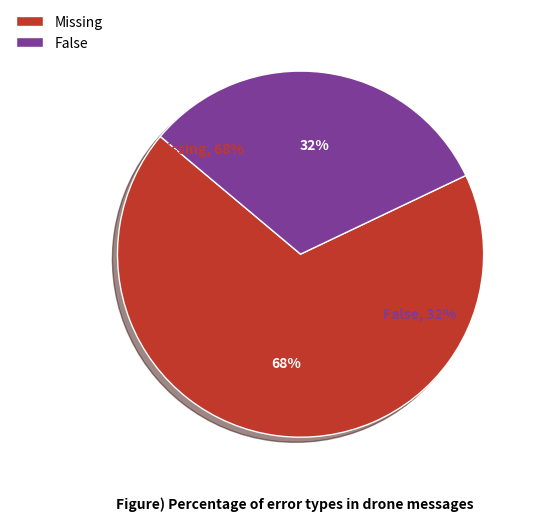

Count the number of slices in the pie.

2